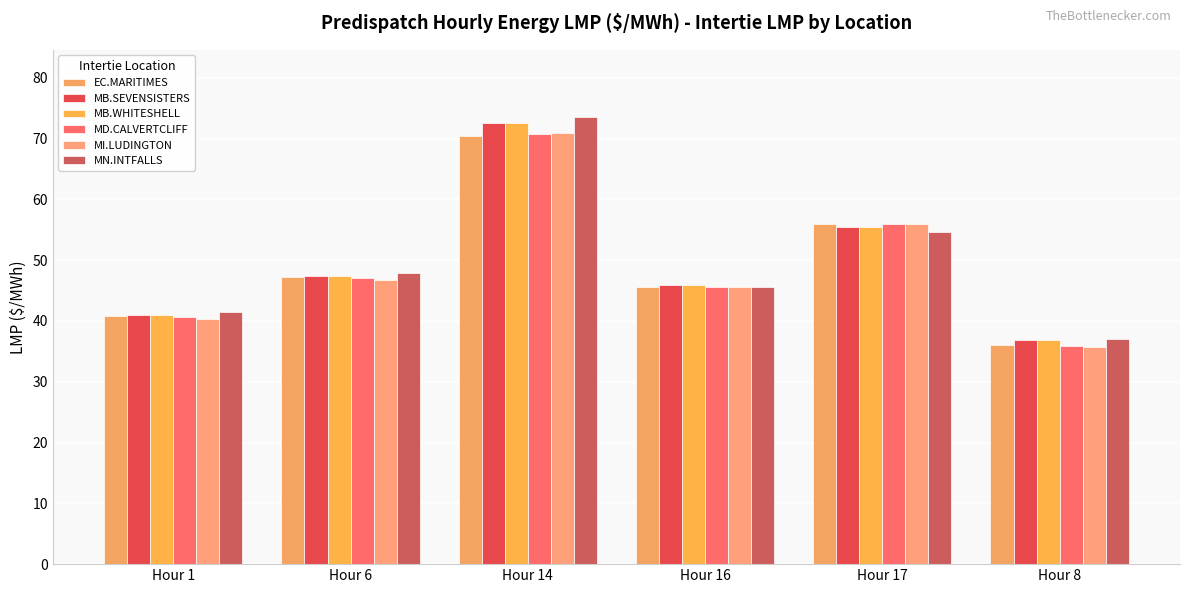

At which label does EC.MARITIMES reach its peak?

Hour 14